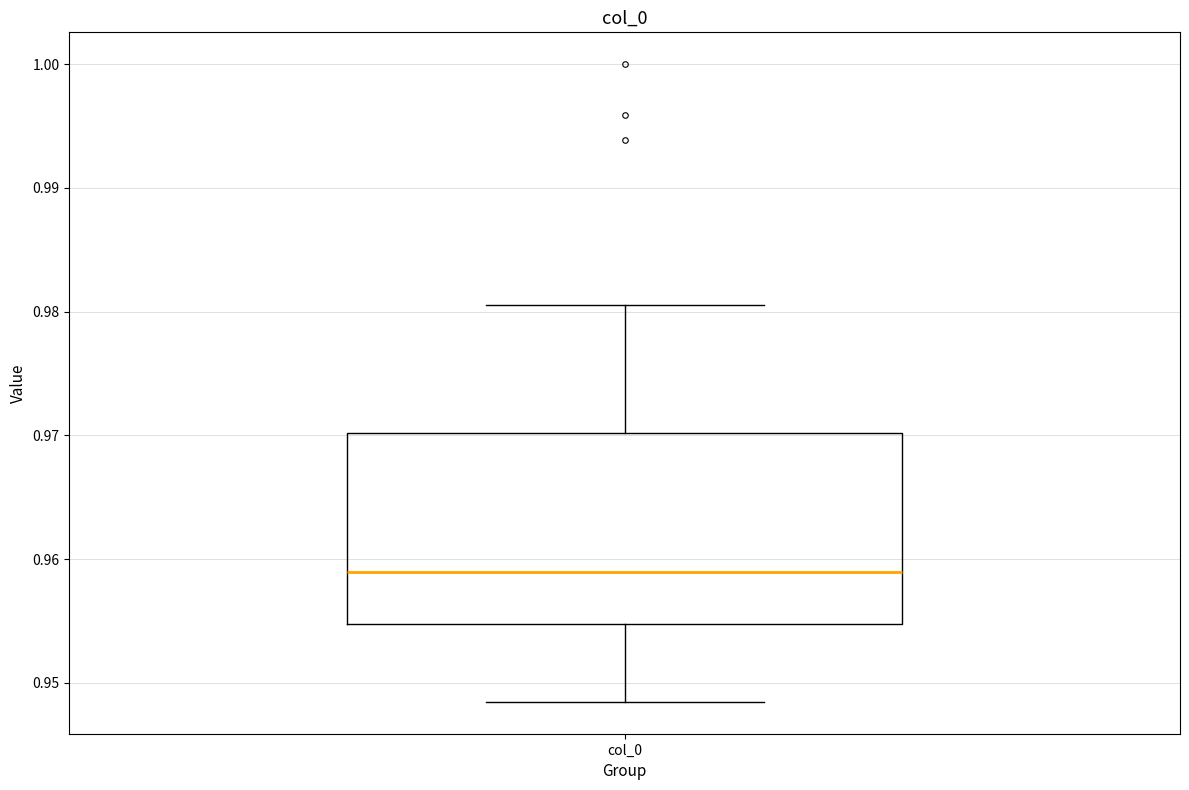

Transcribe this box plot: give where the median line is, the range the box spans, and where the two whiskers end, as read against the y-axis. The values are not printed on the chart, so give them approximately, as read against the axis.

median 0.959, box 0.955 to 0.970, whiskers 0.948 to 0.981